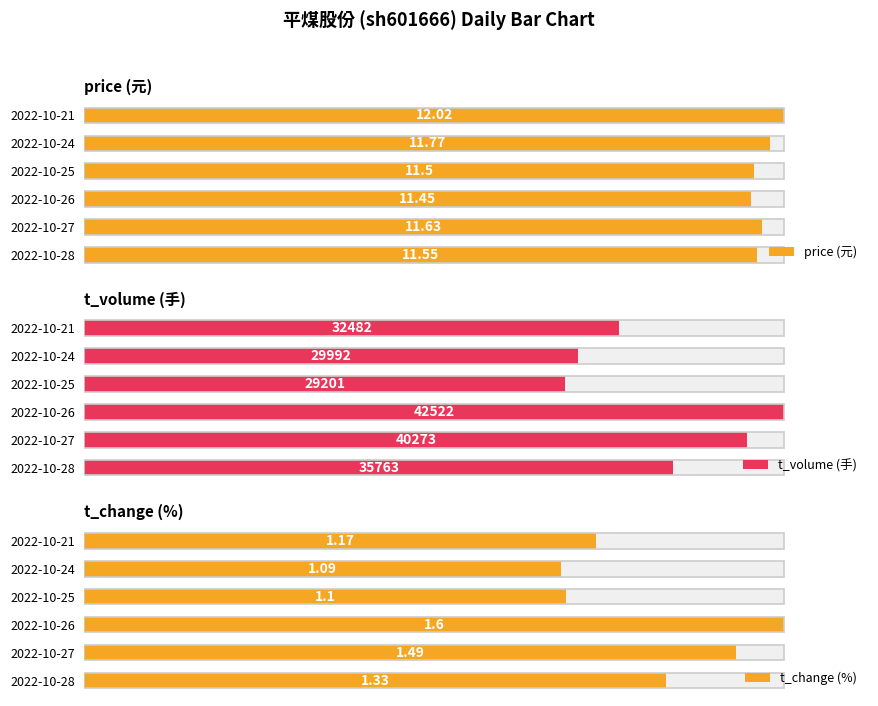

What are all the series names shown in the legend?

price (元), t_volume (手), t_change (%)